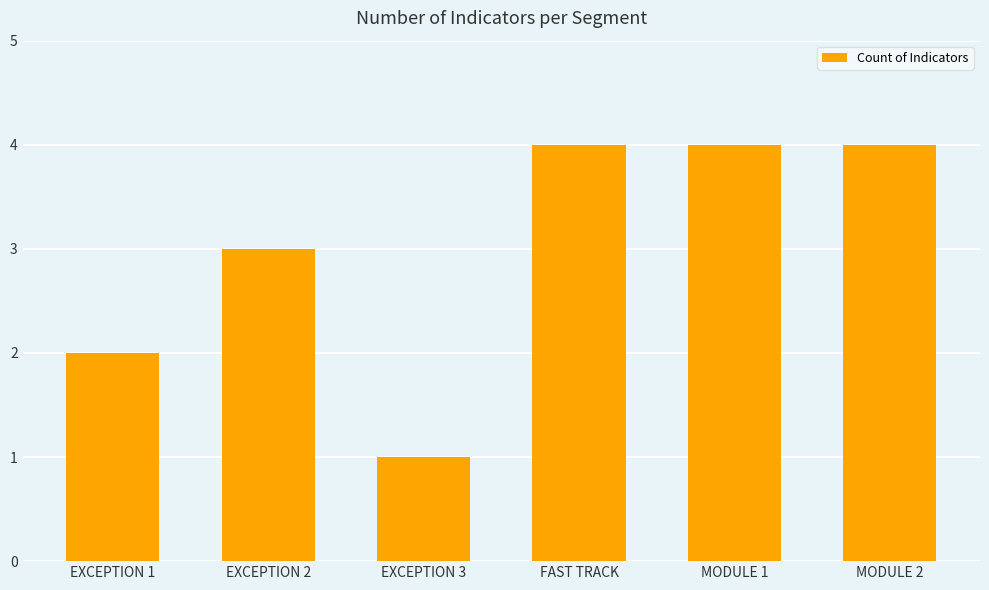

At which category does the chart reach its minimum across all series?

EXCEPTION 3